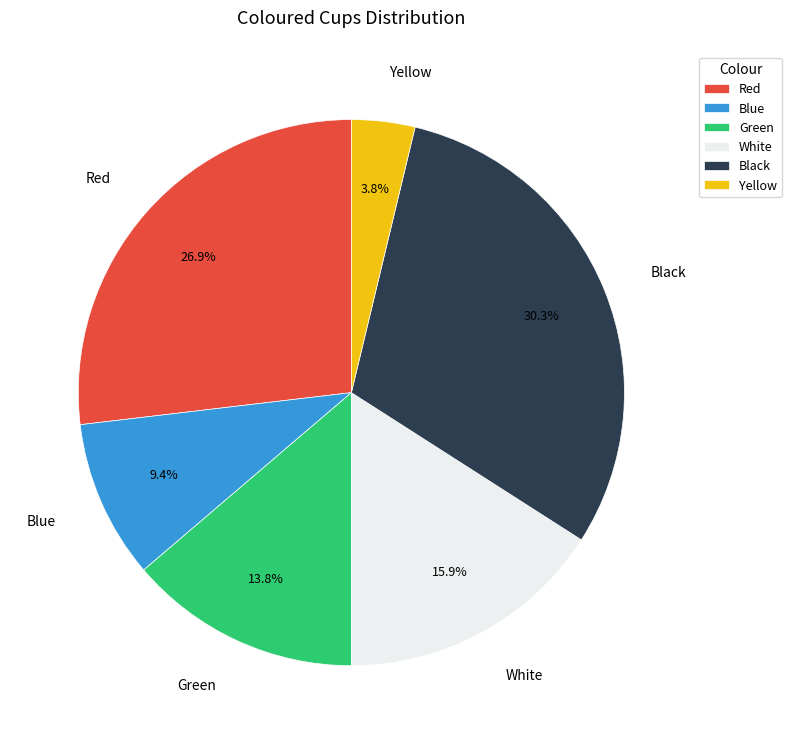

What percentage is NOT represented by Yellow?

96.2%